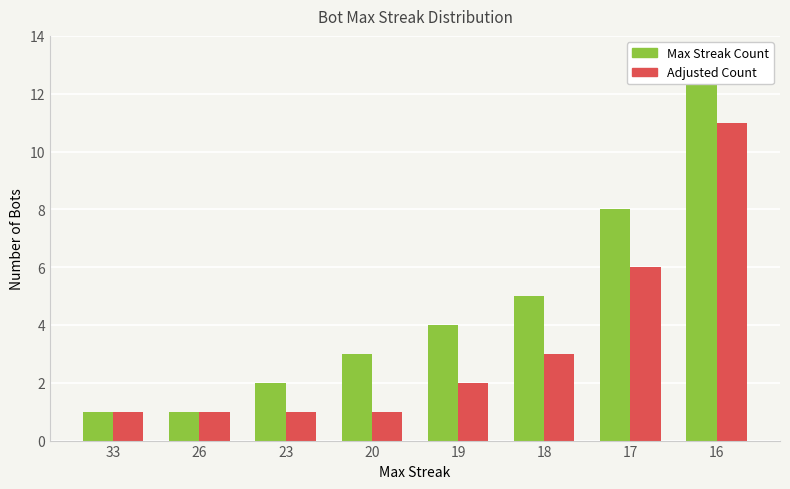

Is the value of Max Streak Count at 18 greater than the value of Adjusted Count at 20?

Yes